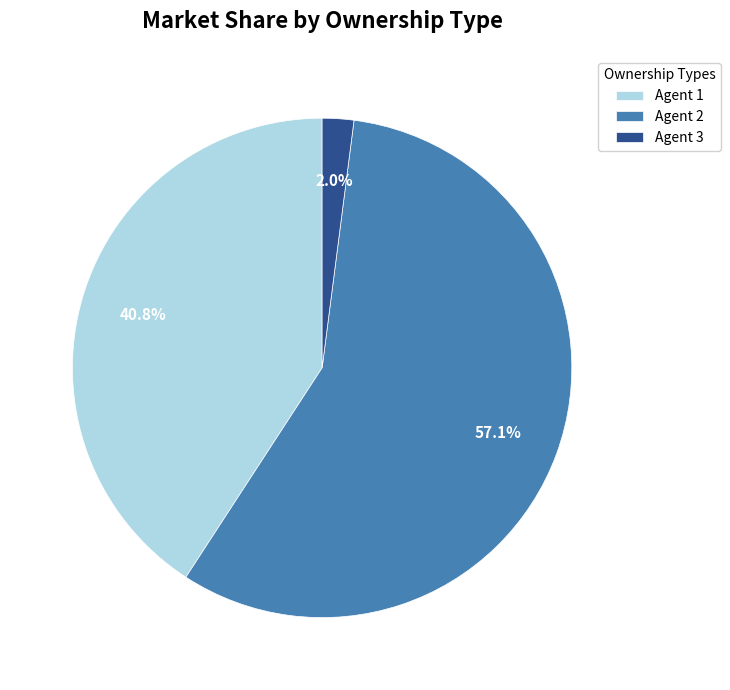

Is there a majority slice in this chart?

Yes